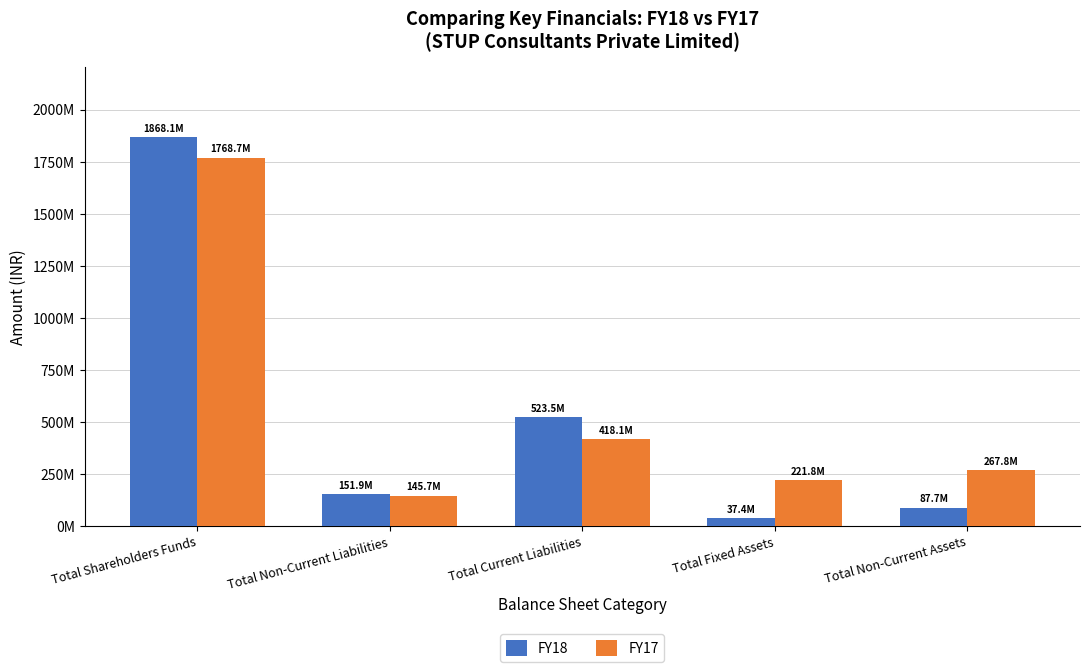

The FY18 series shows 389552710 at Total Shareholders Funds. True or false?

False